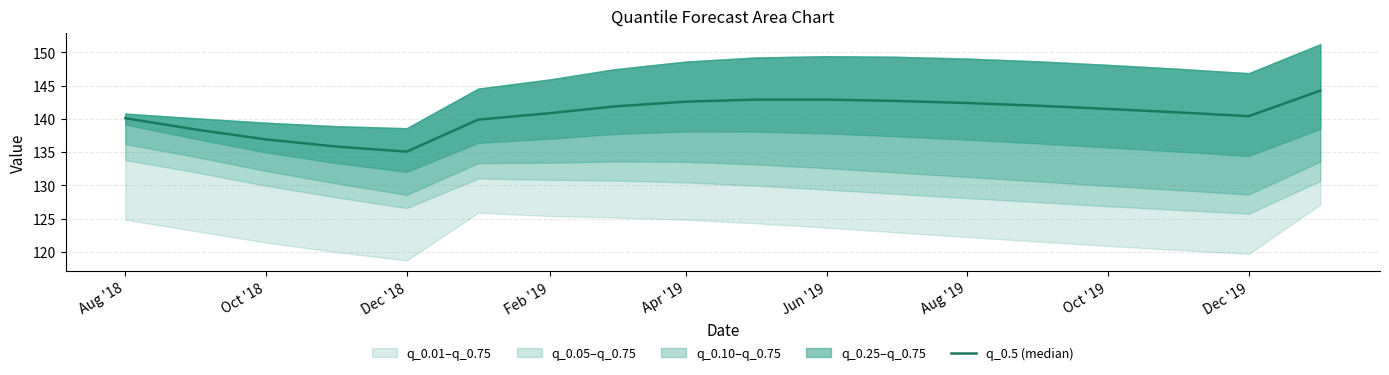

What is the minimum value shown in the chart?

135.1